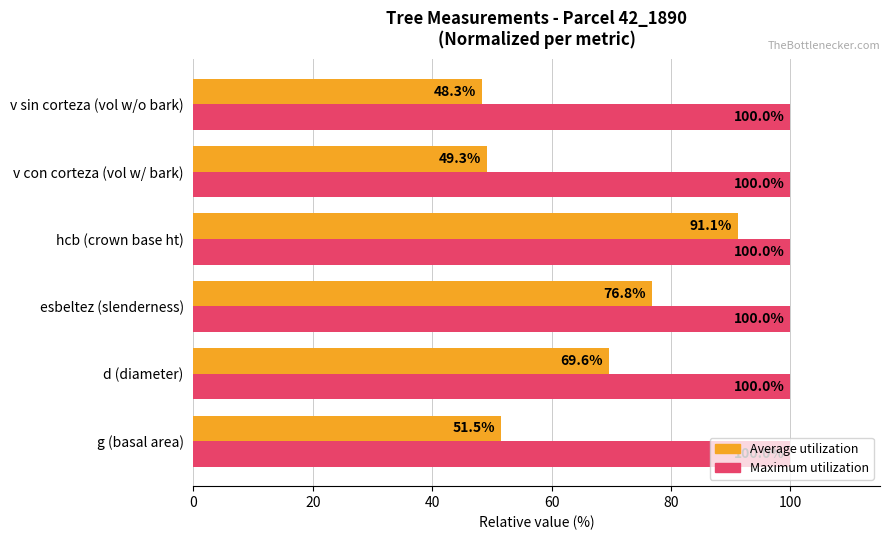

What value does the Maximum utilization series have at v con corteza (vol w/ bark)?

100.0